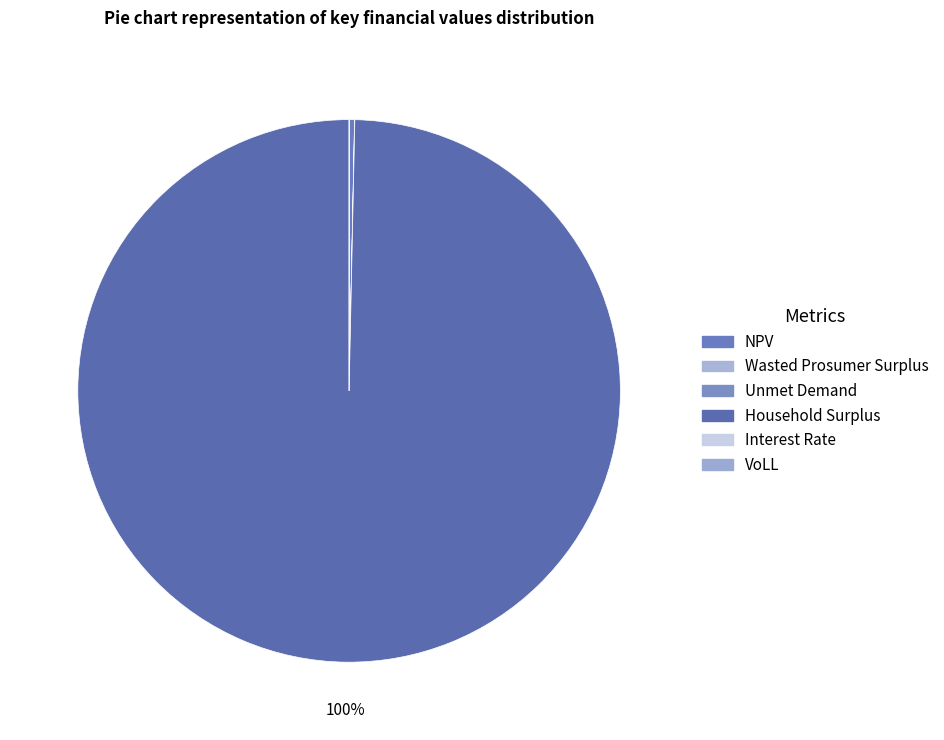

What is the largest slice in the pie chart?

Household Surplus